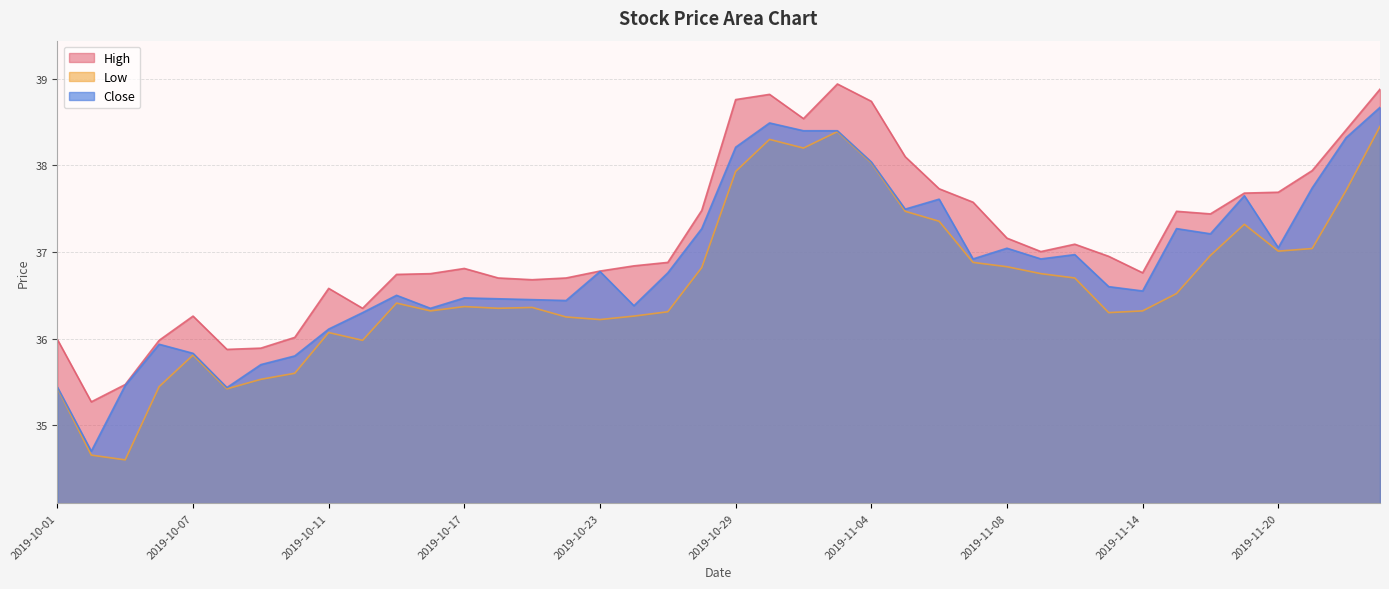

How many interior local valleys does the Low series have?

9